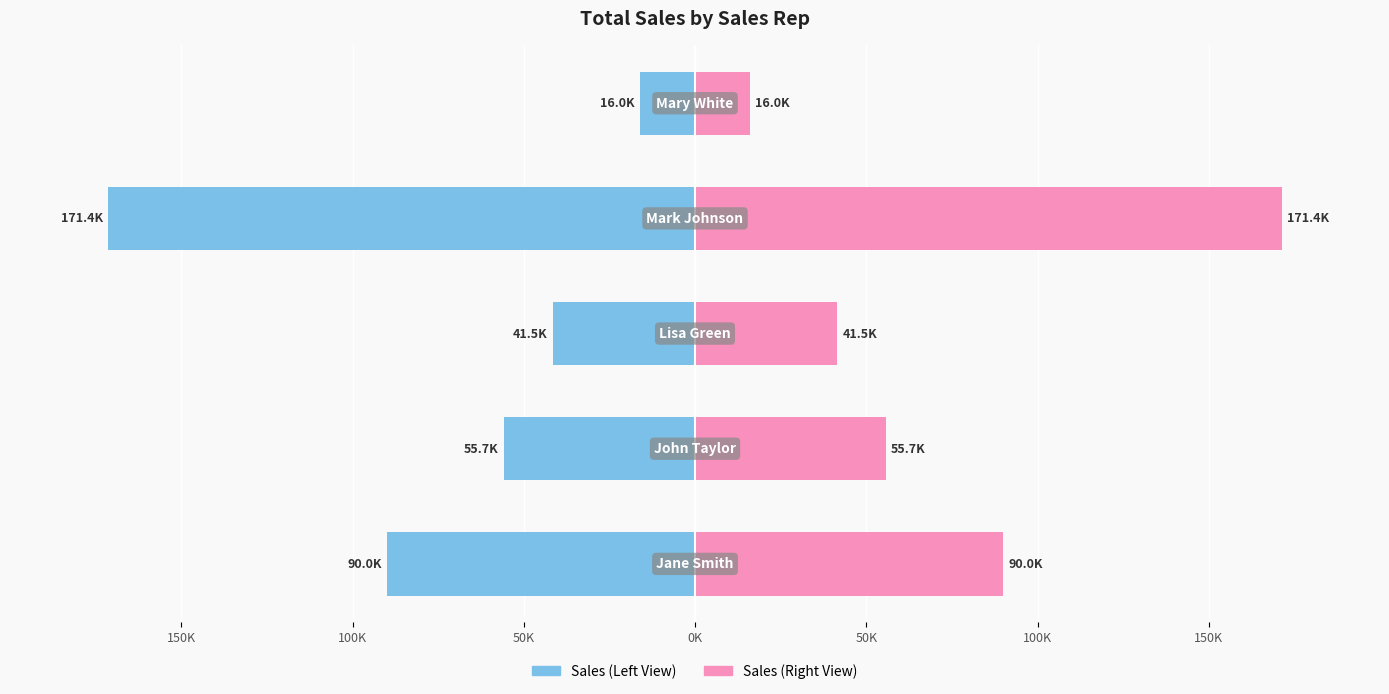

The Right (Sales Rep B) series shows 131528.1 at 150K. True or false?

False